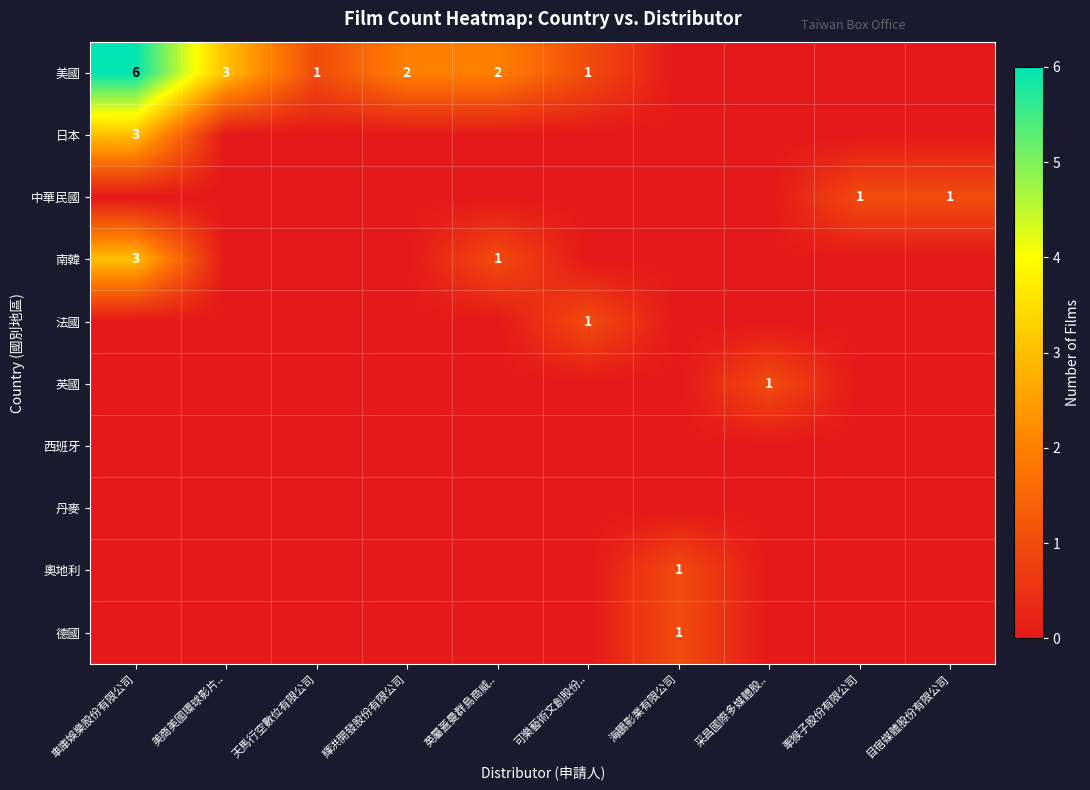

Is the value of 法國 at 采昌國際多媒體股.. greater than the value of 中華民國 at 牽猴子股份有限公司?

No